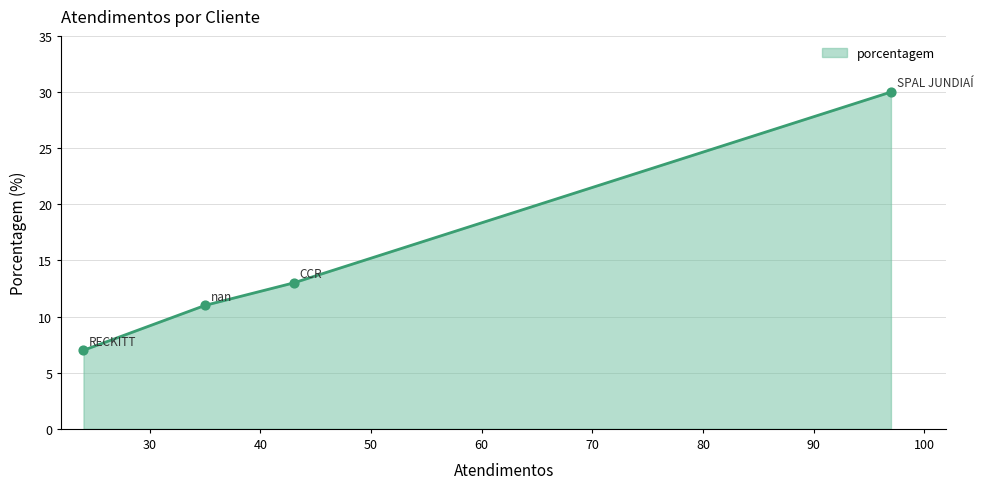

What is the difference between the maximum and minimum values?

23